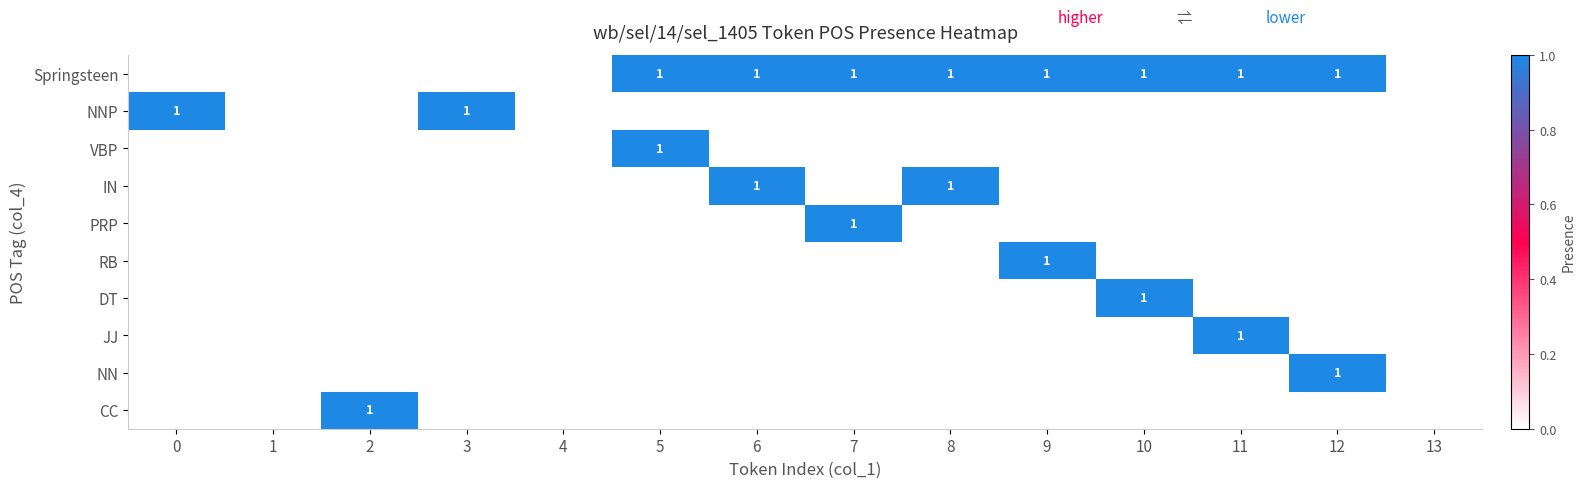

True or false: DT has a value of 2 at 10.

False